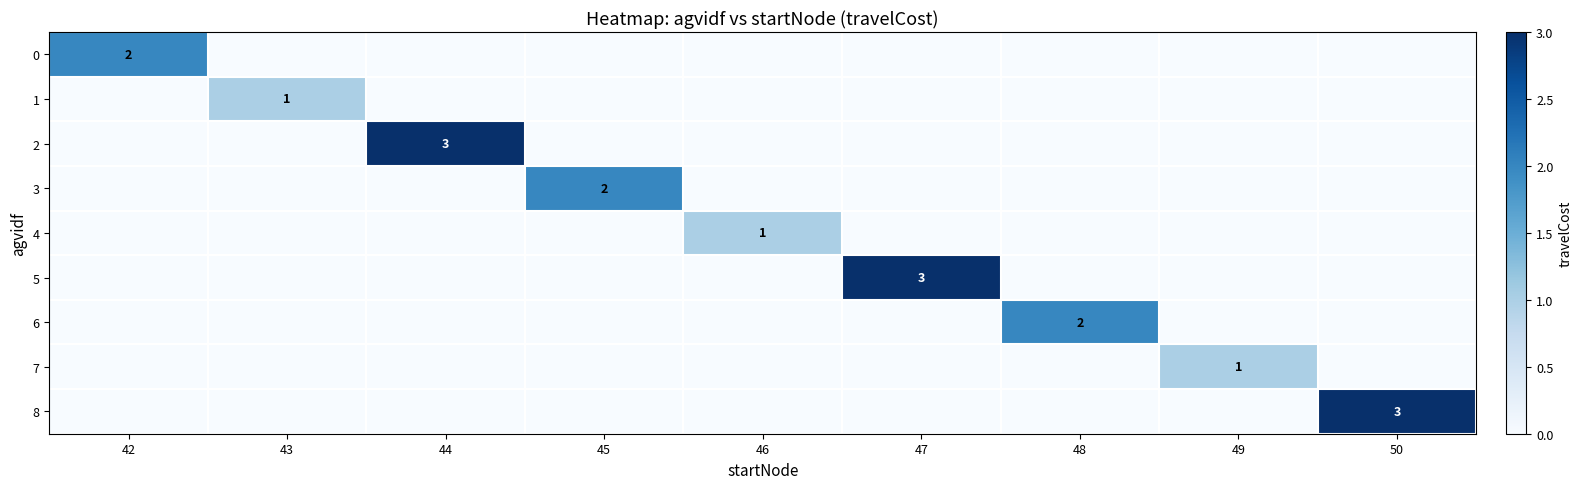

The 1 series shows 1 at 43. True or false?

True